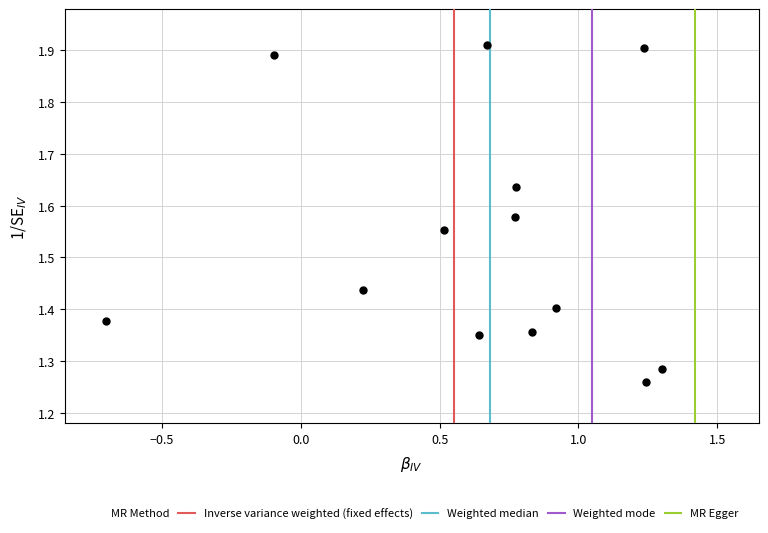

What is the range of X values (max minus min)?

2.0